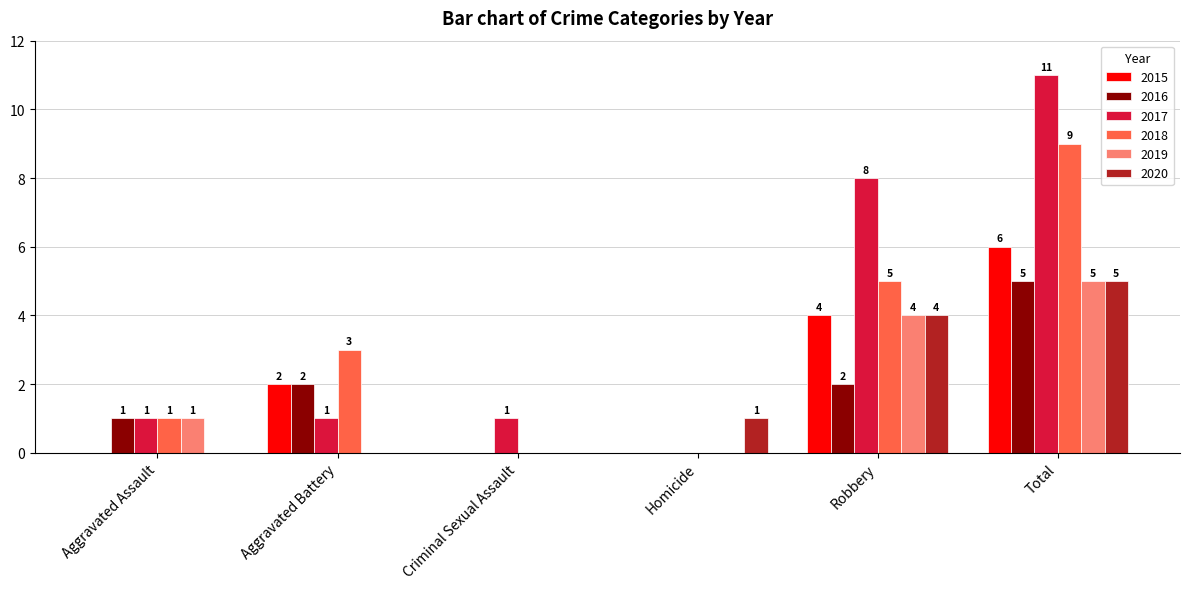

Which series changed the most between Aggravated Battery and Robbery?

2017